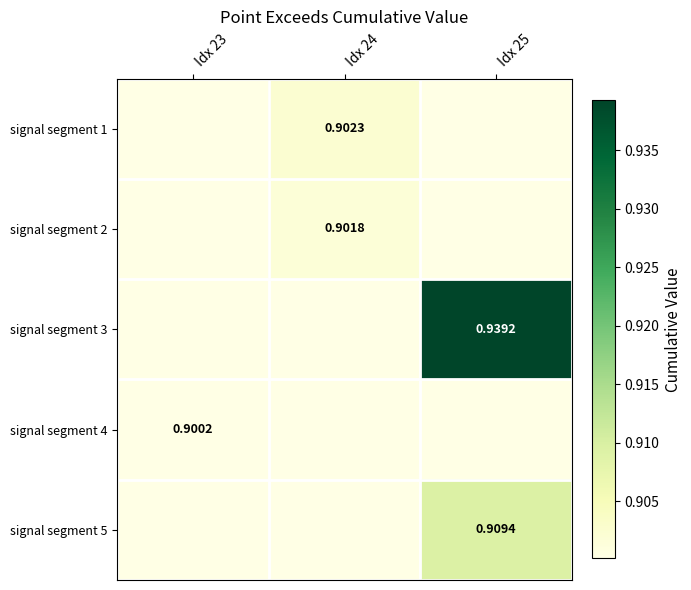

At which category does the chart reach its minimum across all series?

Idx 23